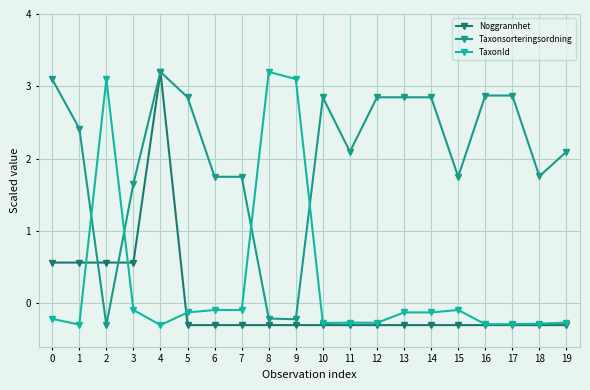

What is the difference between the highest and lowest values at 4?

3.5